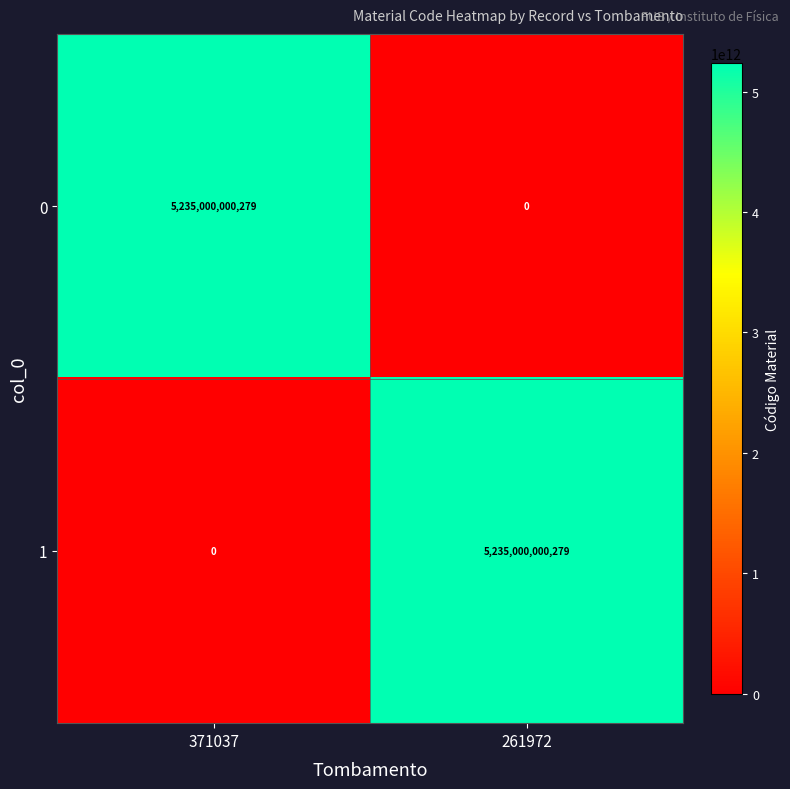

How many values in the 1 series are below 5235000000279?

1